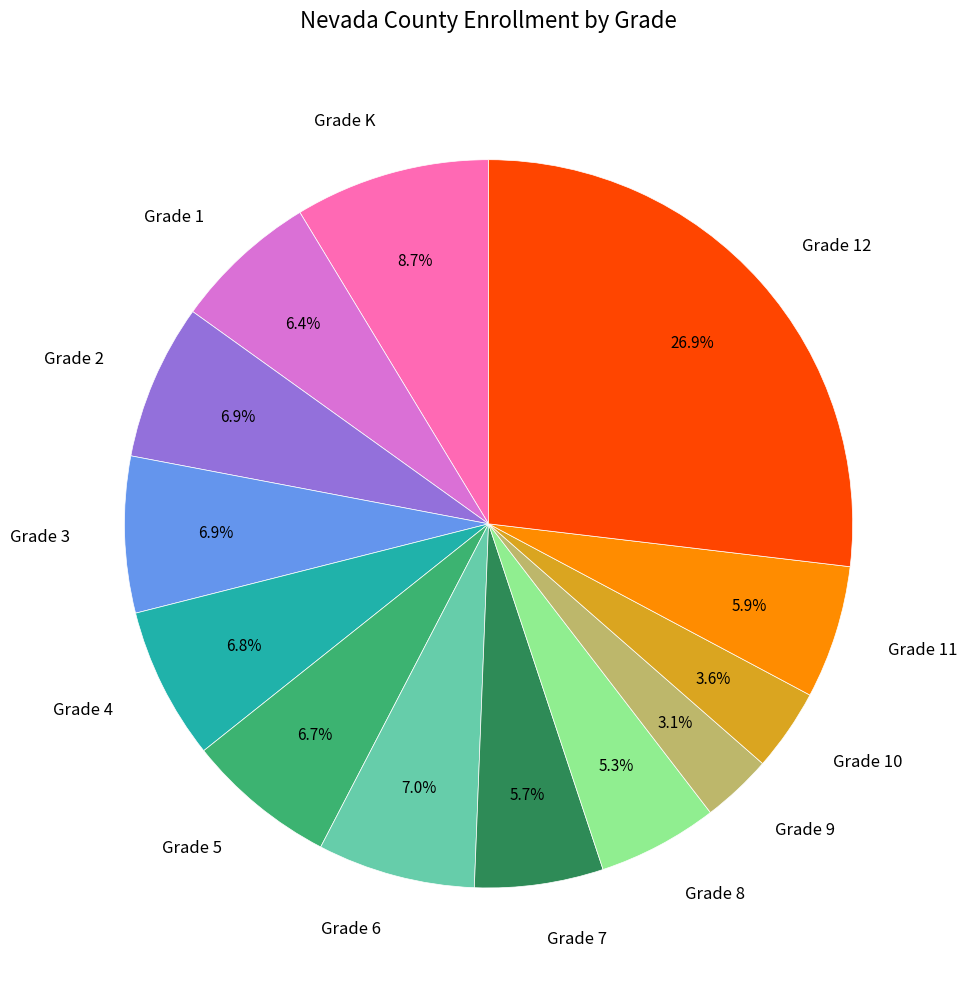

What percentage is the Grade 5 slice, to the nearest percent?

7%